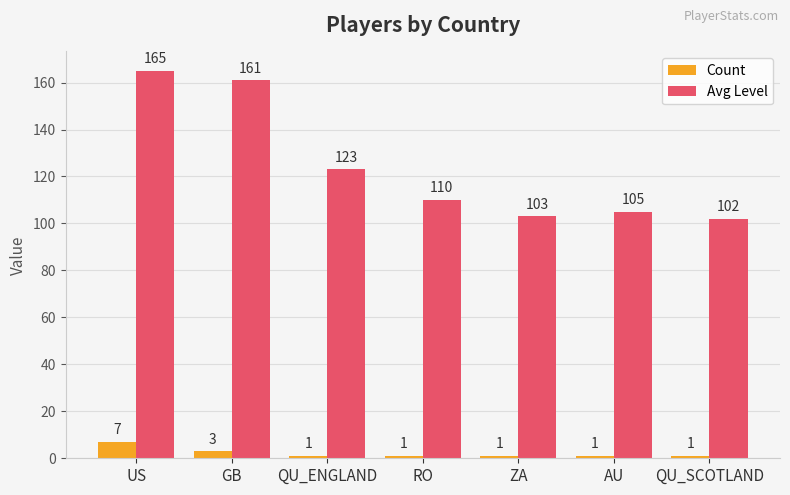

The value of Avg Level at RO is 182. True or false?

False